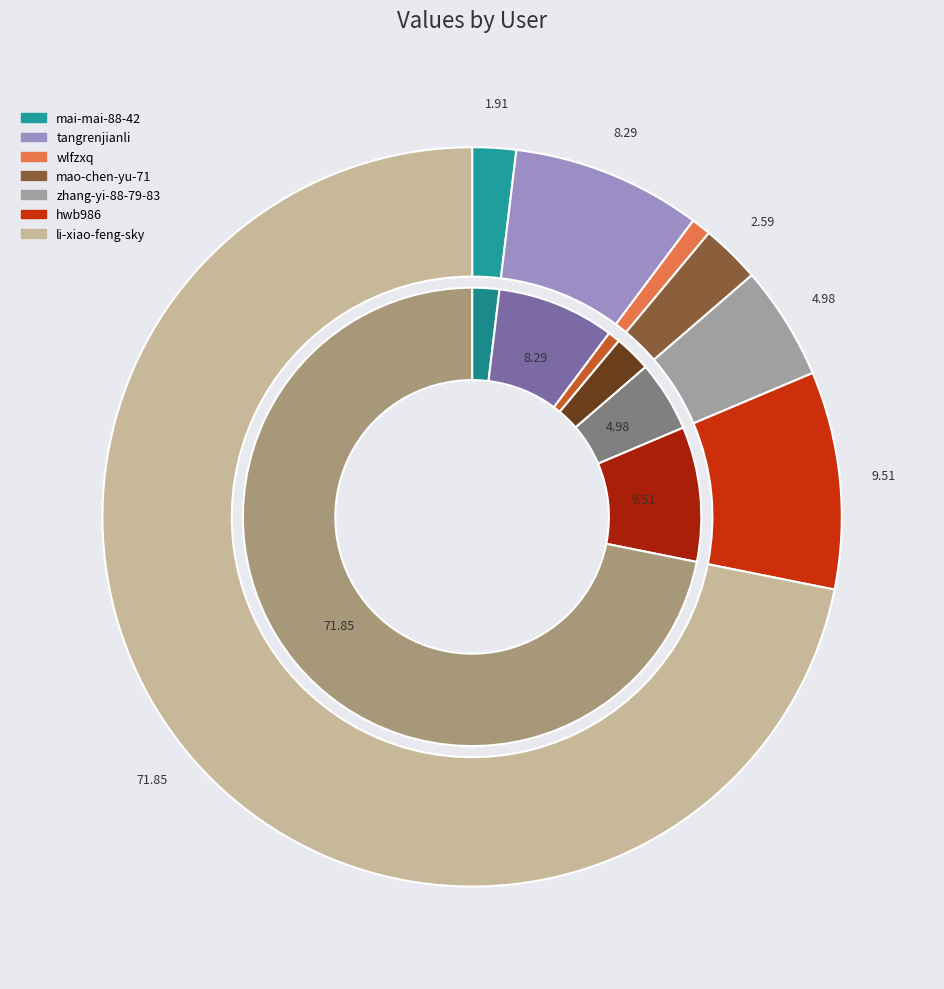

What percentage is the wlfzxq slice, to the nearest percent?

1%